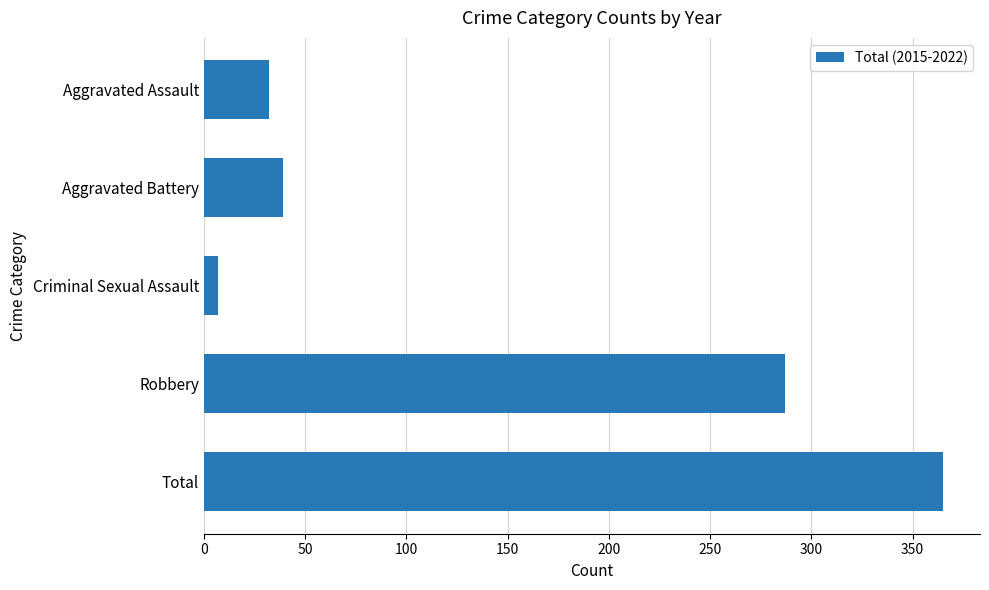

Between Criminal Sexual Assault and Aggravated Battery, which is larger?

Aggravated Battery